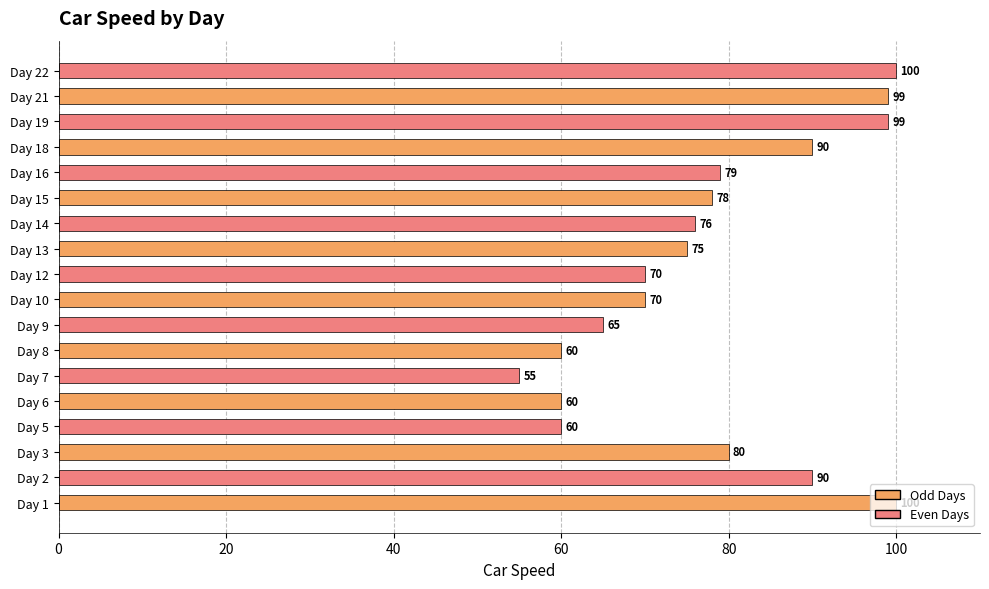

Does the chart contain stacked bars?

No